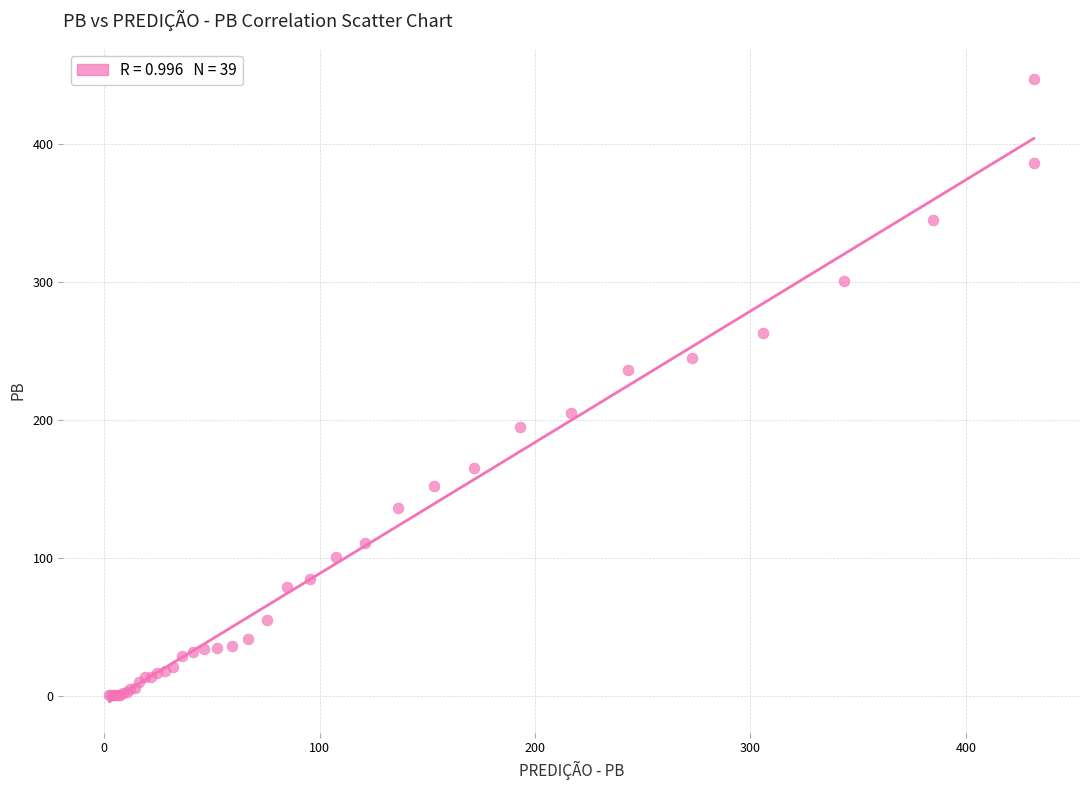

What Y value in the scatter plot is closest to 224?

236